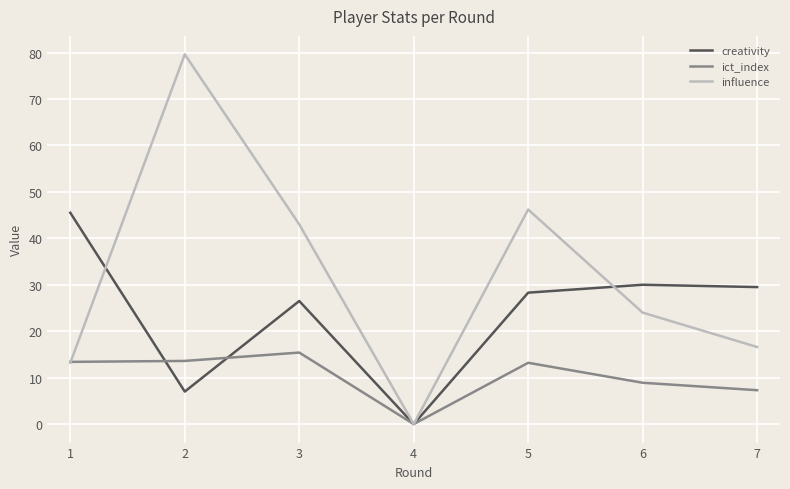

List the series in order of their peak value, highest first.

influence, creativity, ict_index